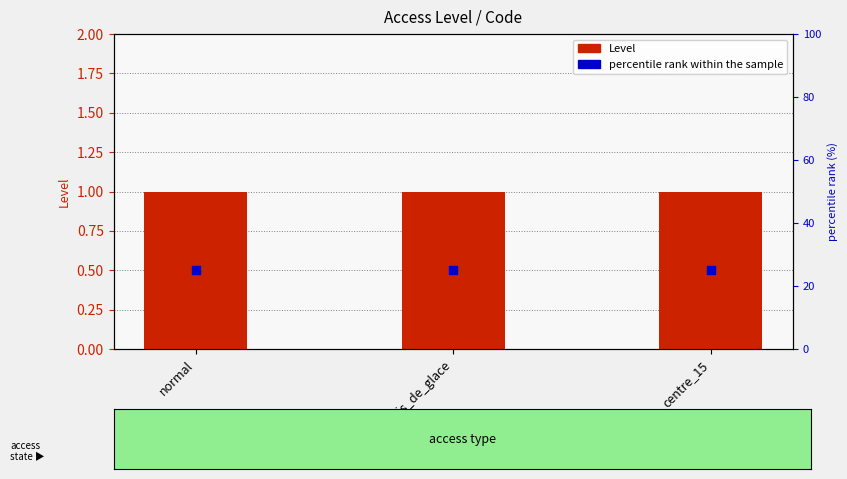

Which series has the widest spread of Y values?

Level